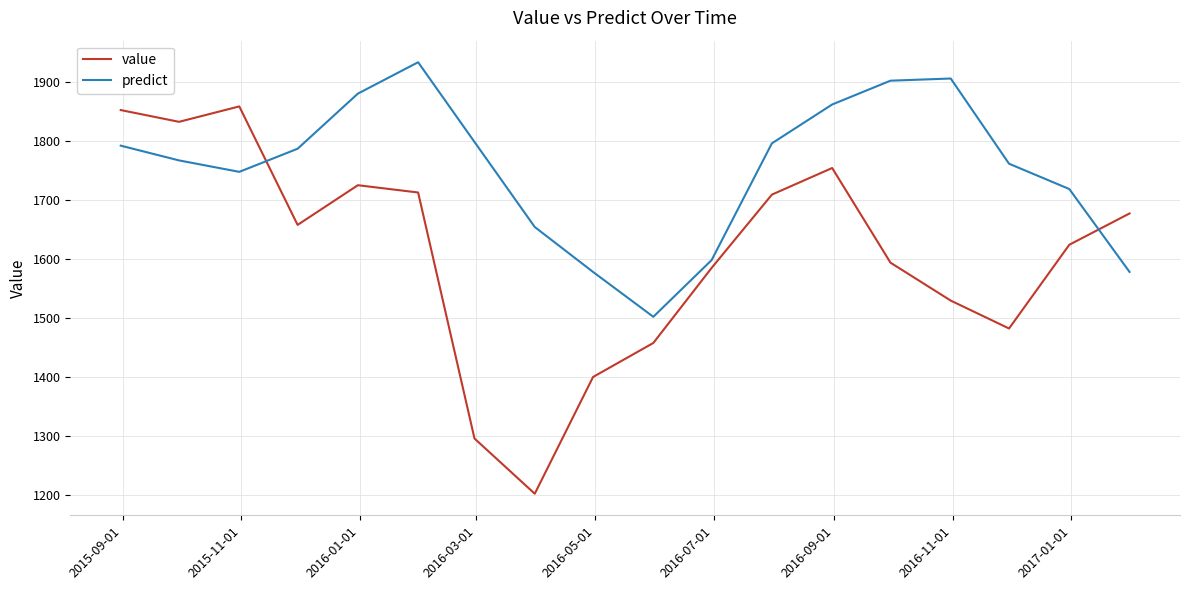

What is the difference between the maximum and minimum values in the value series?

656.7